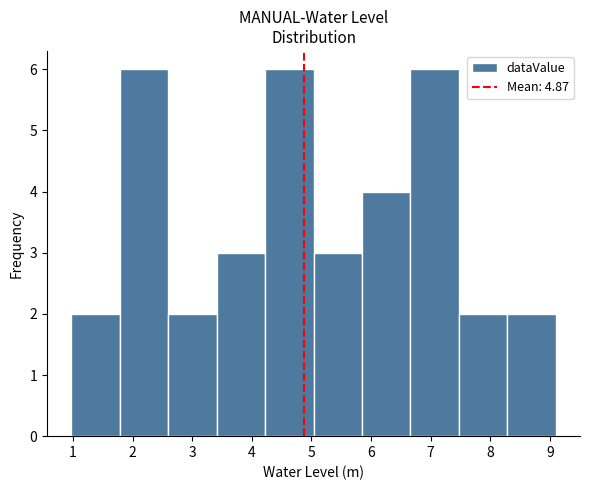

How tall is the bar that spans 6.7 to 7.5 on the x-axis? Neither the bar edges nor the heights are printed on the chart, so give them approximately, as read against the axes.

6